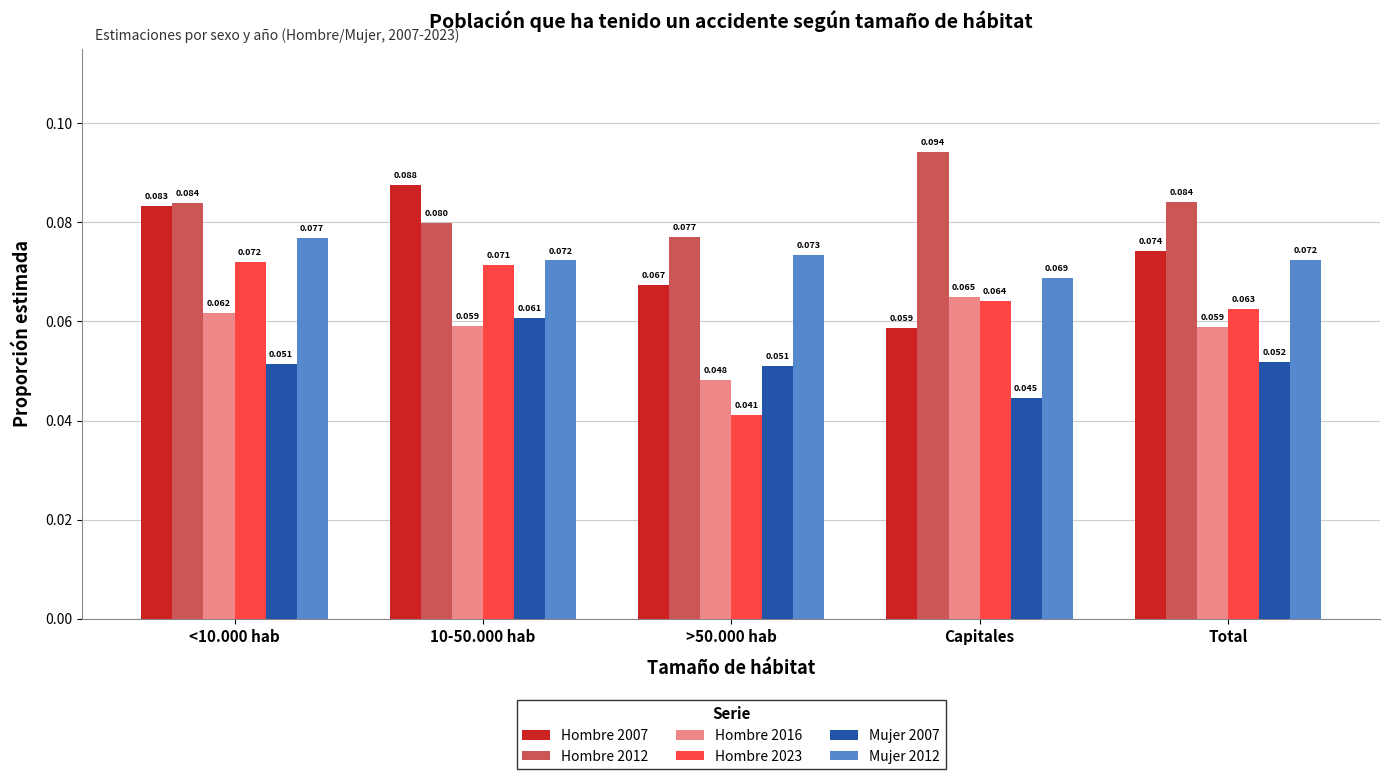

Rank the series by their maximum value, from lowest to highest.

Mujer 2007, Hombre 2016, Hombre 2023, Mujer 2012, Hombre 2007, Hombre 2012